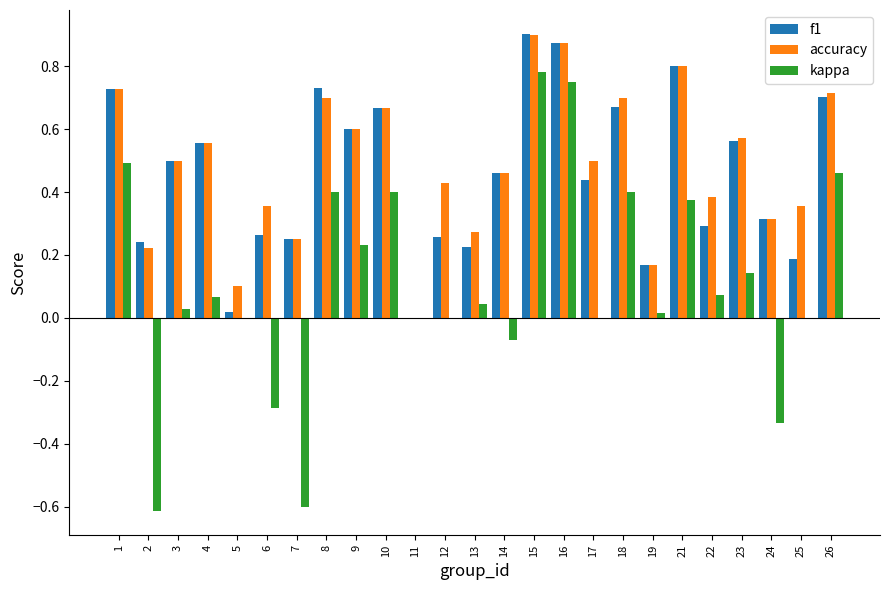

What is the sum of the f1 values at 22 and 21?

1.1